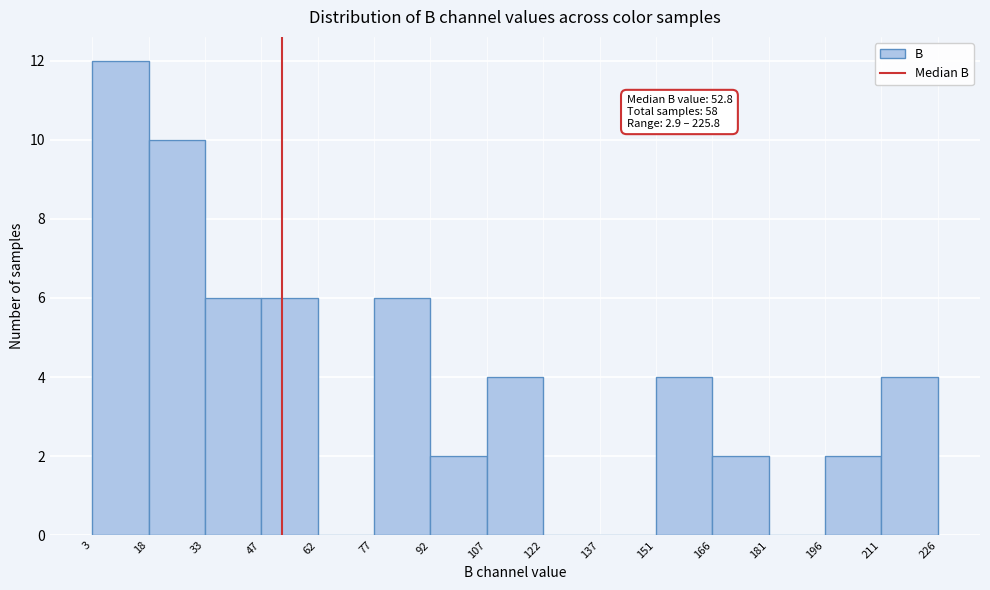

Over which range of the x-axis is the bar tallest?

3 to 18